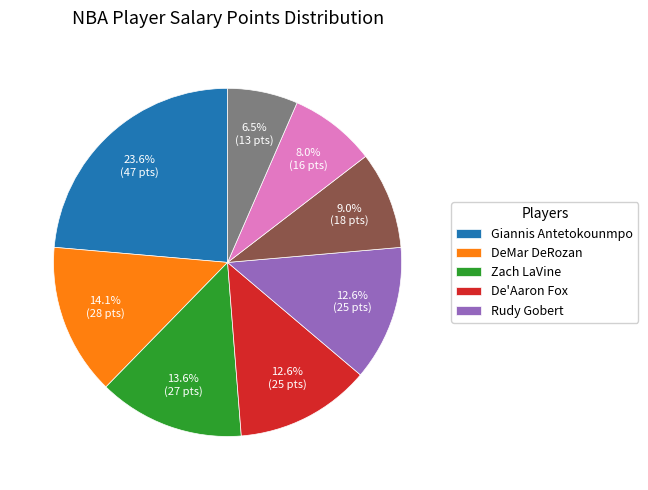

Is there a majority slice in this chart?

No